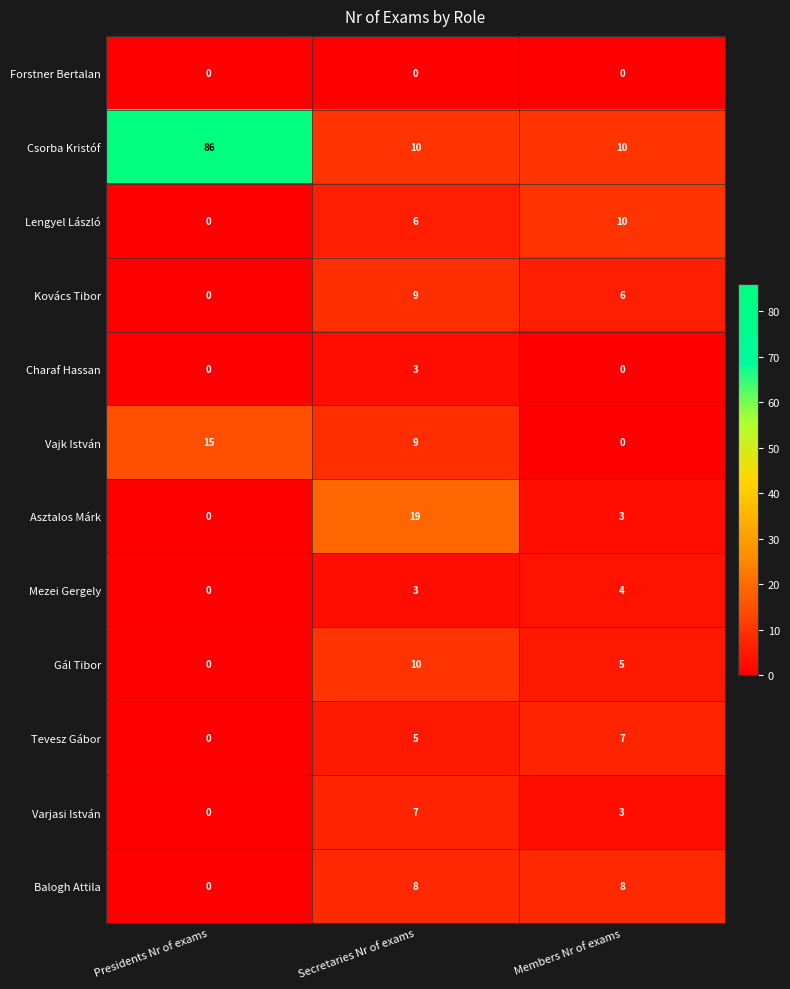

What is the difference between the maximum and minimum values in the Csorba Kristóf series?

76